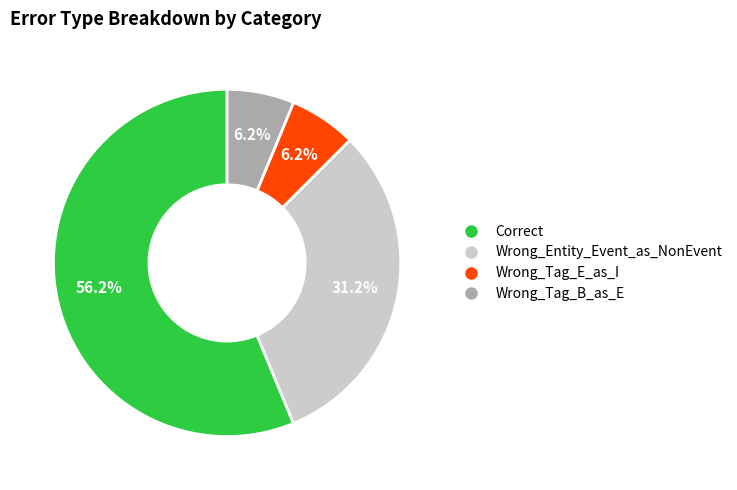

To the nearest percent, what is the average slice percentage?

25%